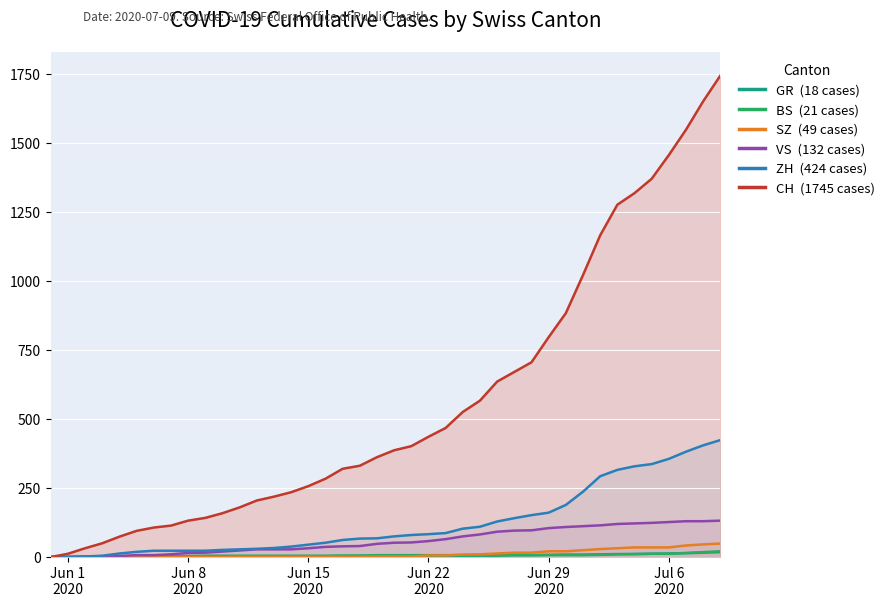

At how many categories does at least one series exceed 643?

13